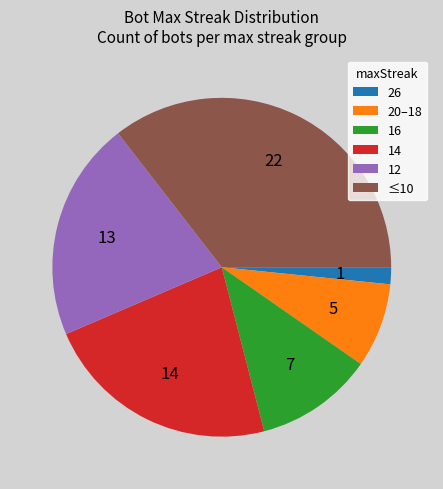

Do 12 and ≤10 together represent more than half of the pie?

Yes